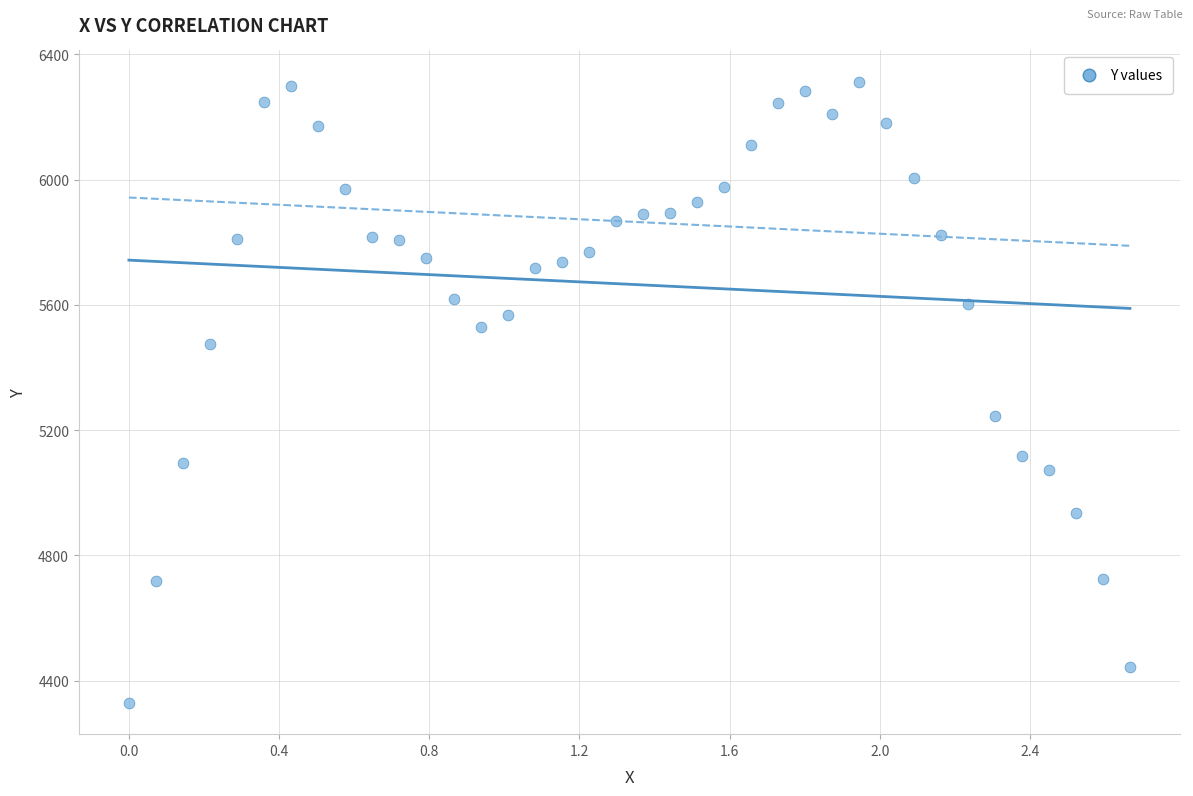

What is the range of Y values (max minus min)?

1985.1